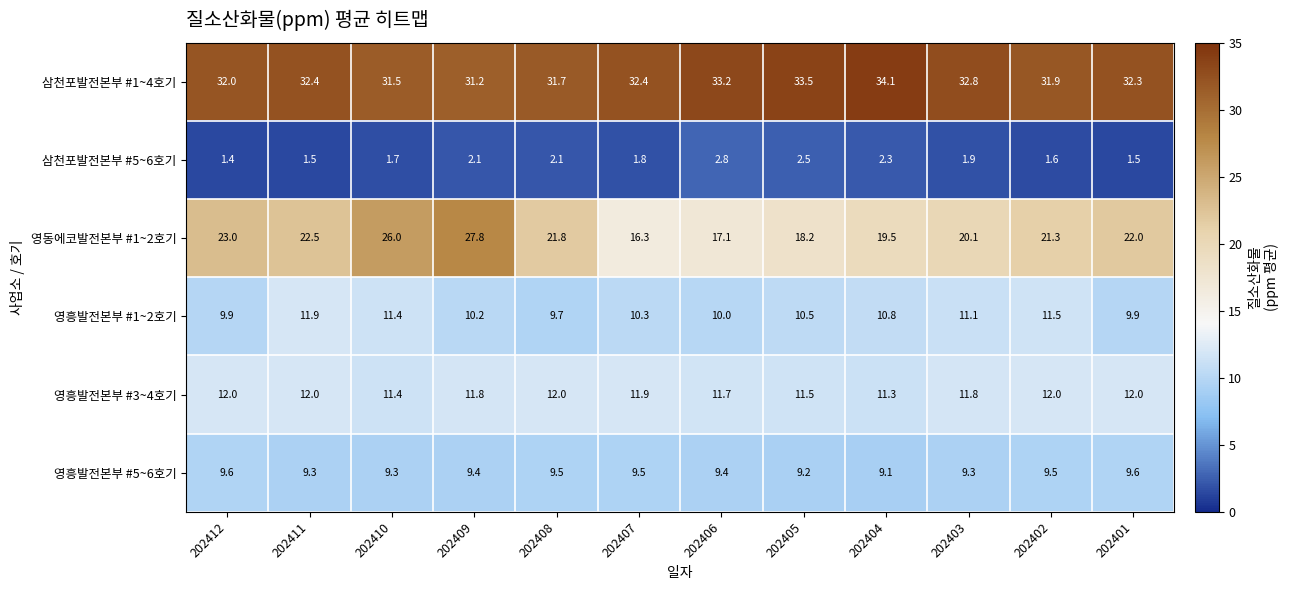

Which series has the largest range (max minus min)?

영동에코발전본부 #1~2호기